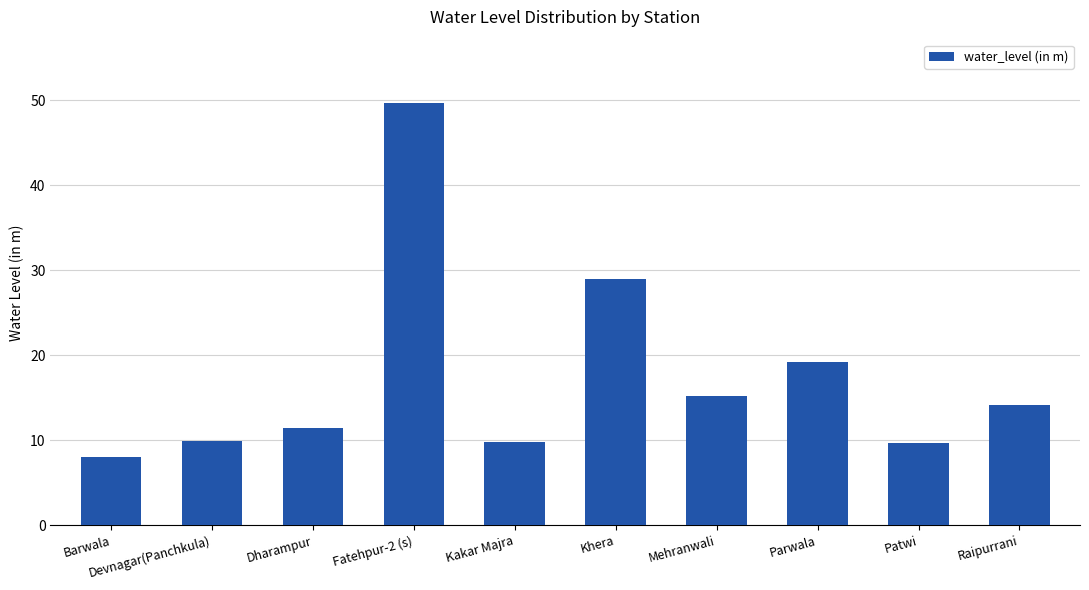

Is it true that the value at Patwi is 15.4?

False